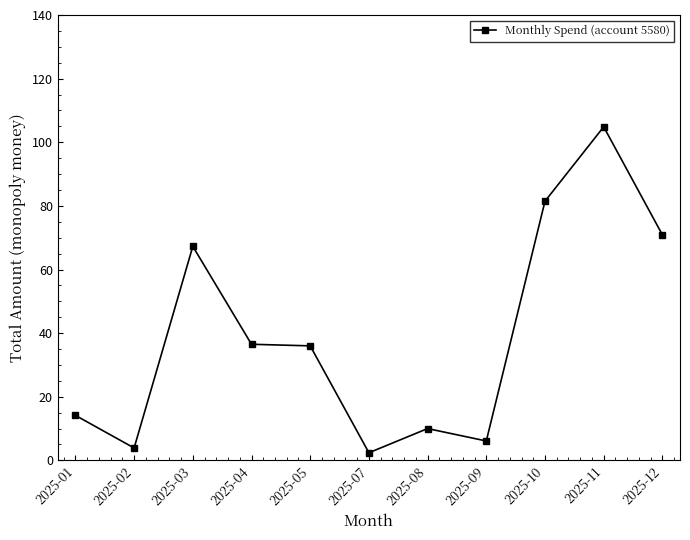

Which category has the highest value across all series?

2025-11